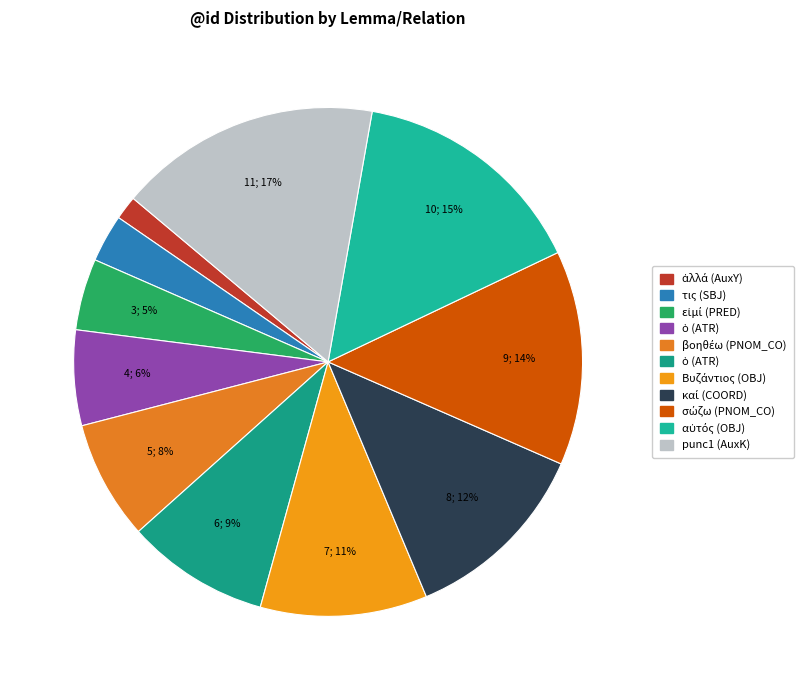

To the nearest percent, what is the difference between the largest and smallest slice percentages?

15%